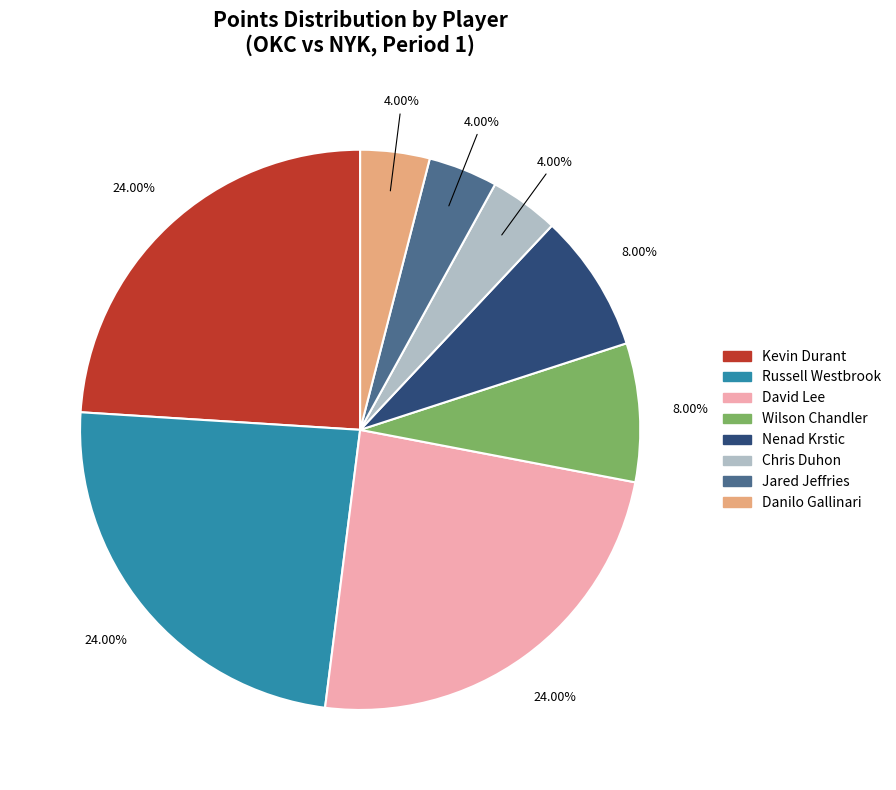

Is there a majority slice in this chart?

No